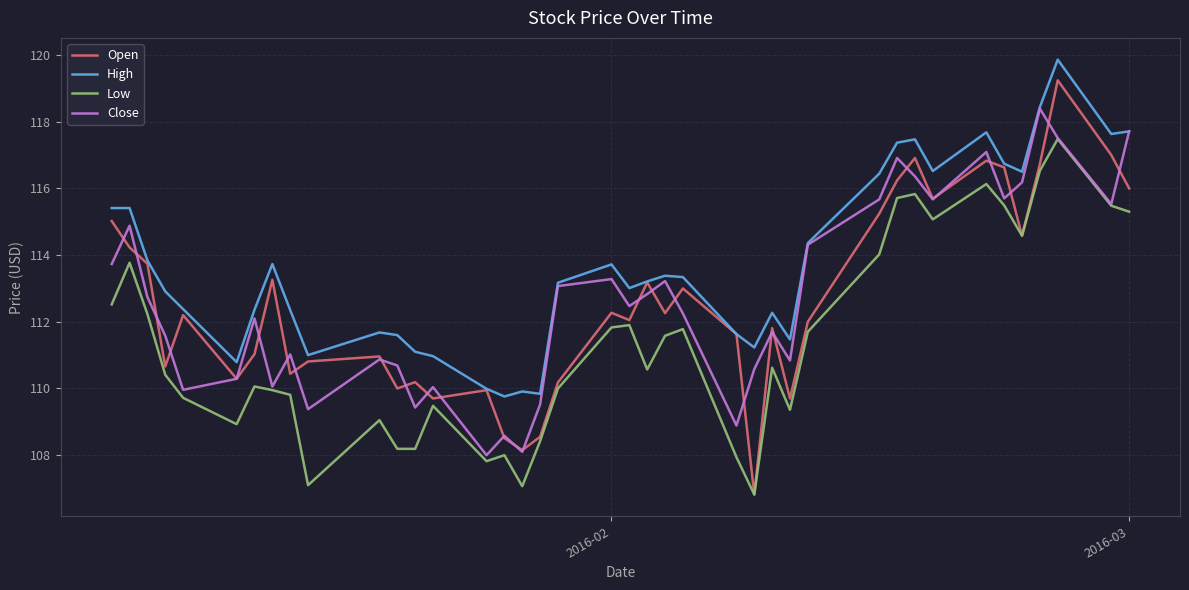

True or false: High and Low cross at least once.

False